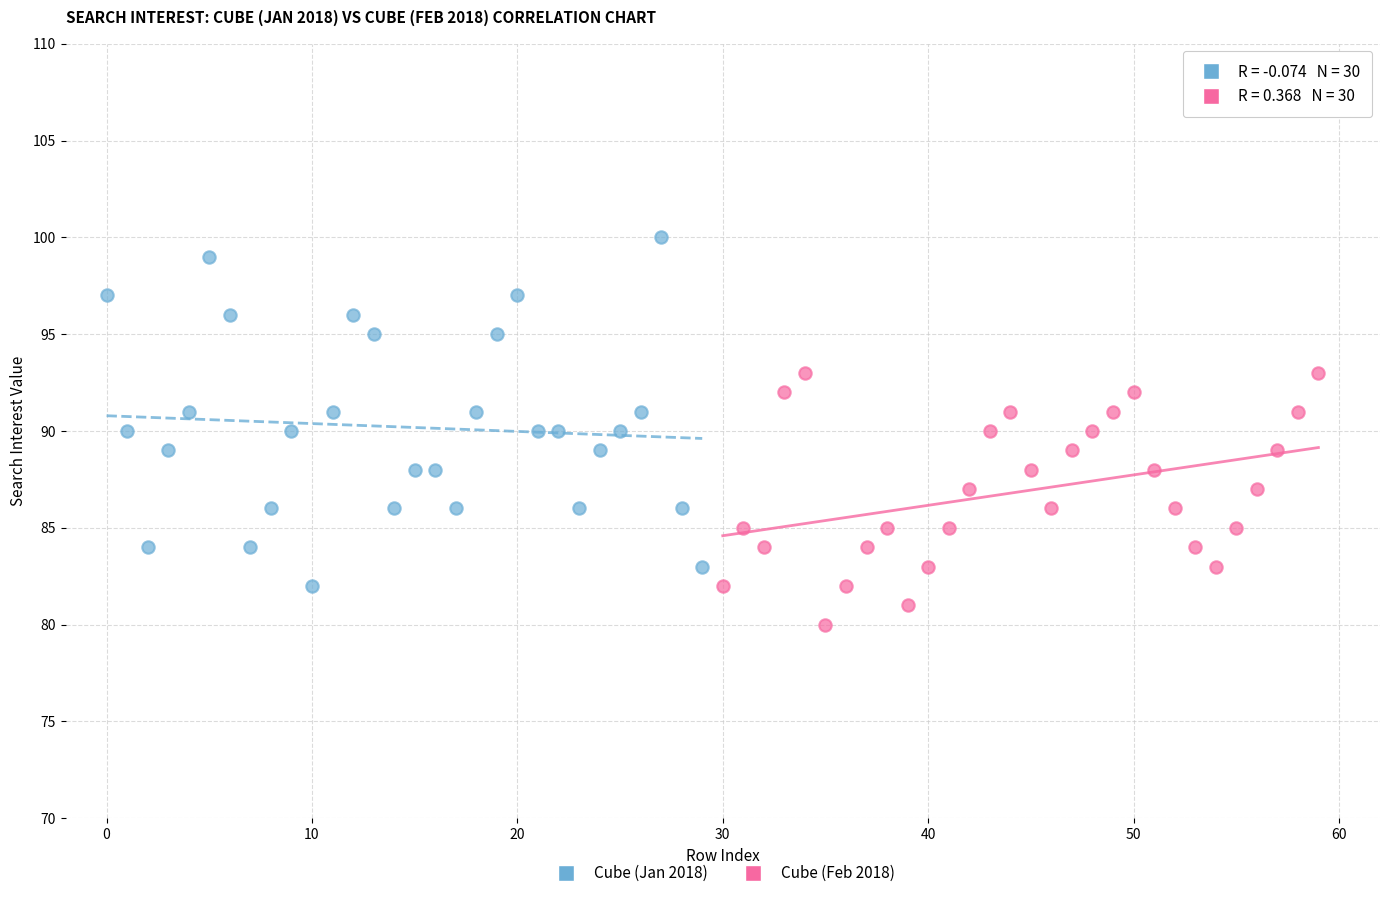

Which series has the largest Y range (max minus min)?

Cube (Jan 2018)